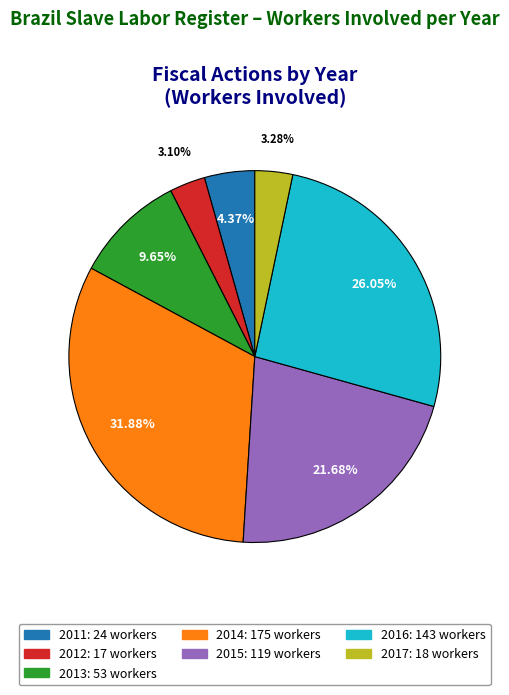

Is there a majority slice in this chart?

No